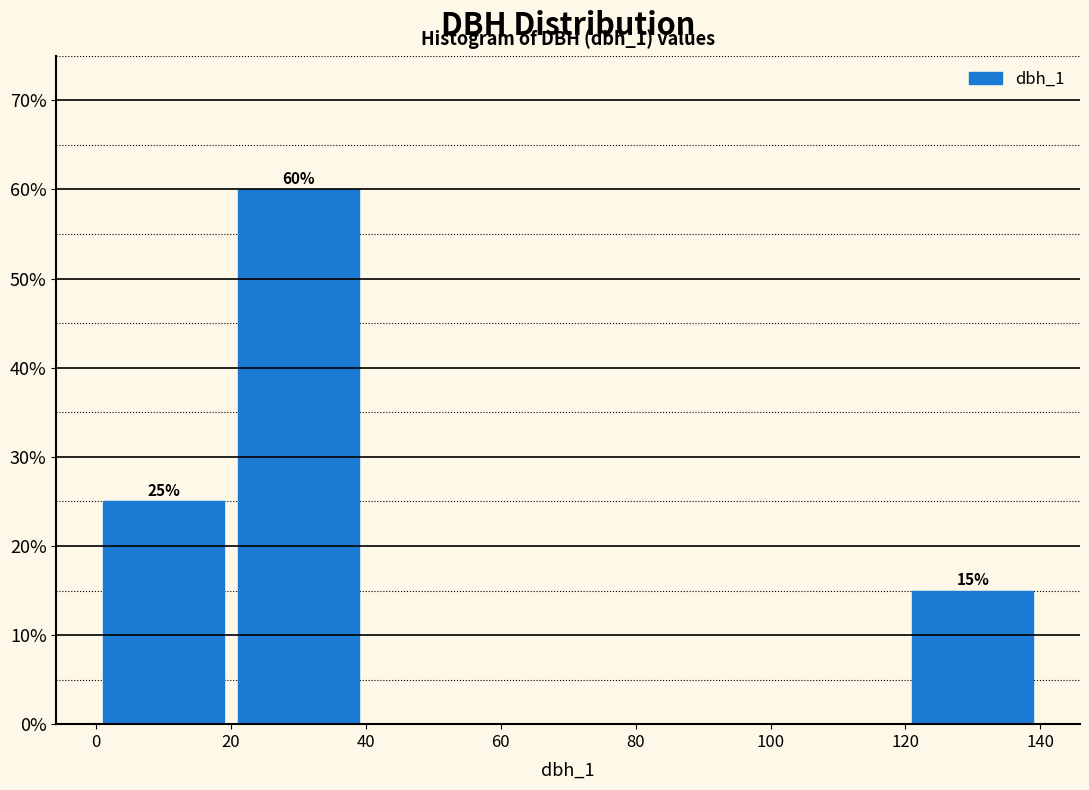

Over which range of the x-axis is the bar tallest?

20 to 40